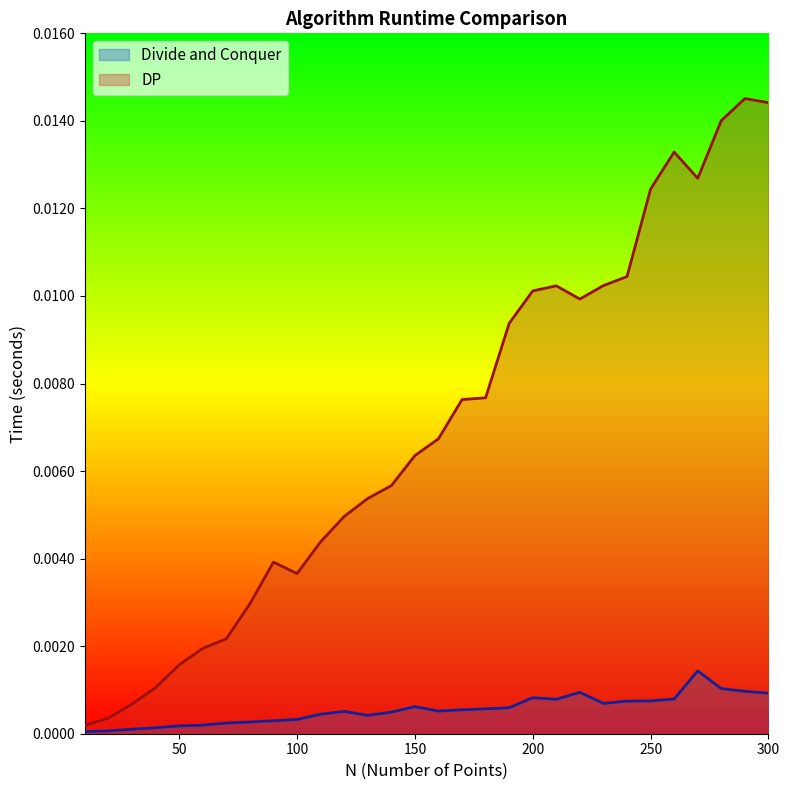

True or false: DP and Divide and Conquer cross at least once.

False